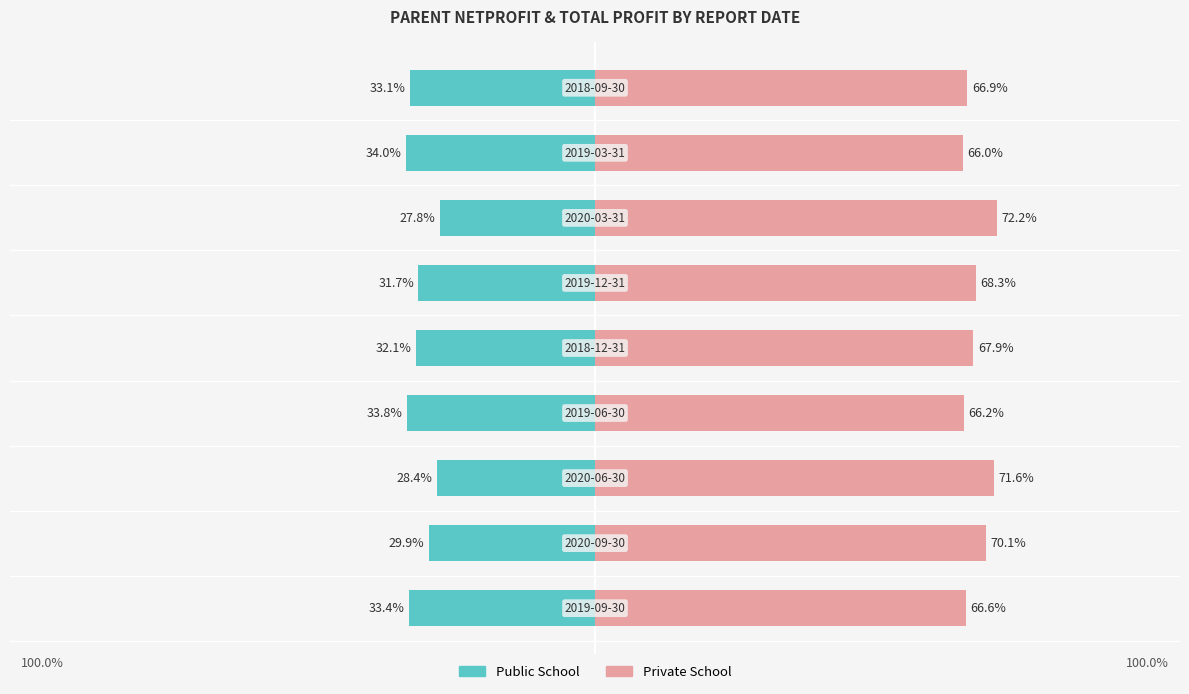

Reading left to right, list all the values displayed in this chart.

Public School: −125=-33.4	−100=-29.9	−75=-28.4	−50=-33.8	−25=-32.1	0=-31.7	25=-27.8	50=-34.0	75=-33.1
Private School: −125=66.6	−100=70.1	−75=71.6	−50=66.2	−25=67.9	0=68.3	25=72.2	50=66.0	75=66.9